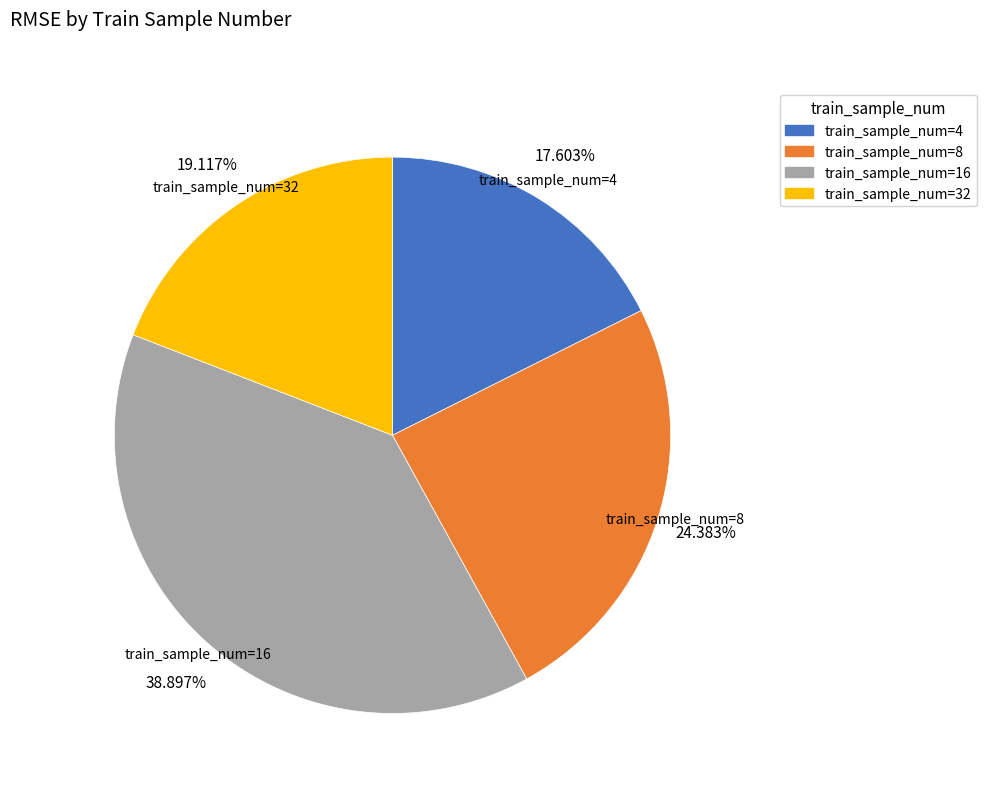

What is the smallest slice in the pie chart?

train_sample_num=4